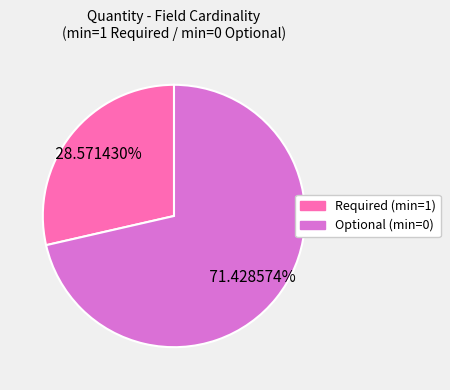

Does any single category account for the majority?

Yes